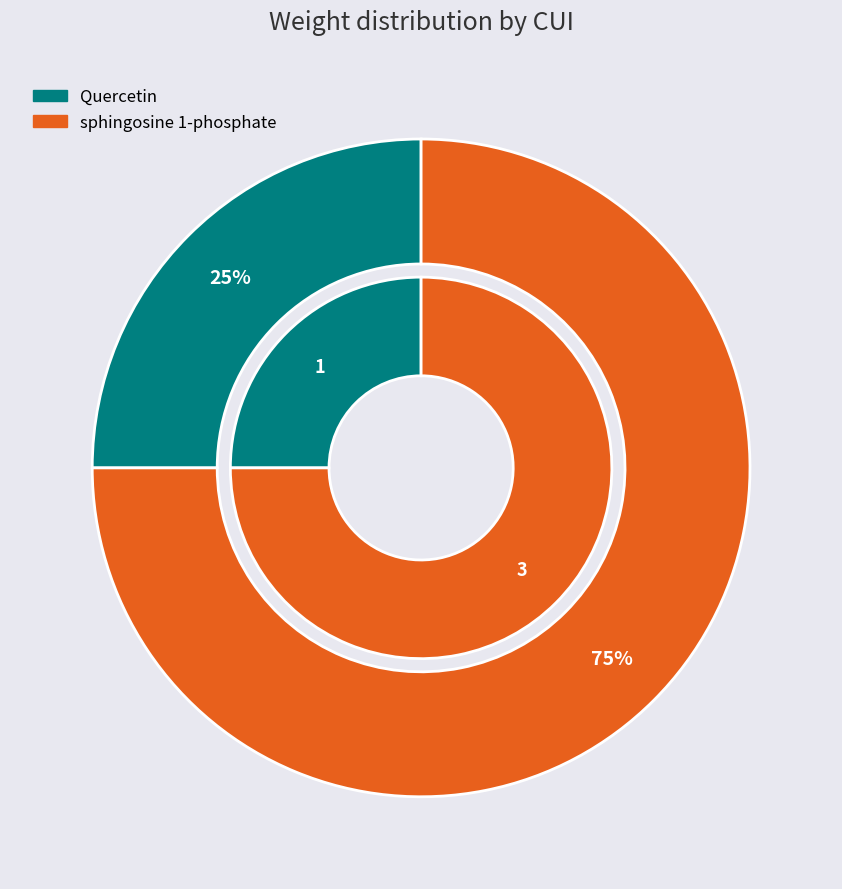

What is the change in value from C0034392 to C0074992?

+2